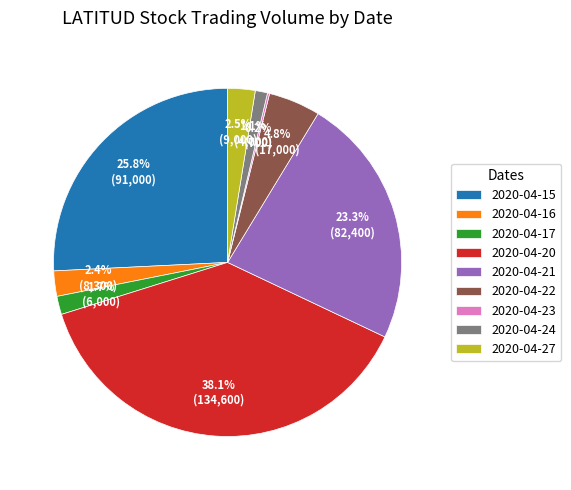

Is there a majority slice in this chart?

No